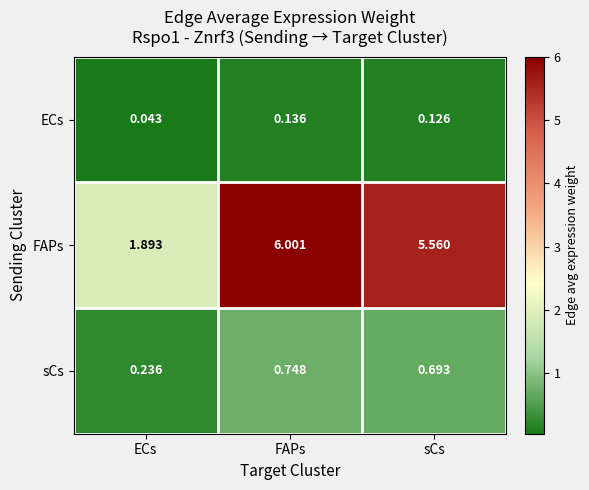

What is the maximum value shown in the chart?

6.0